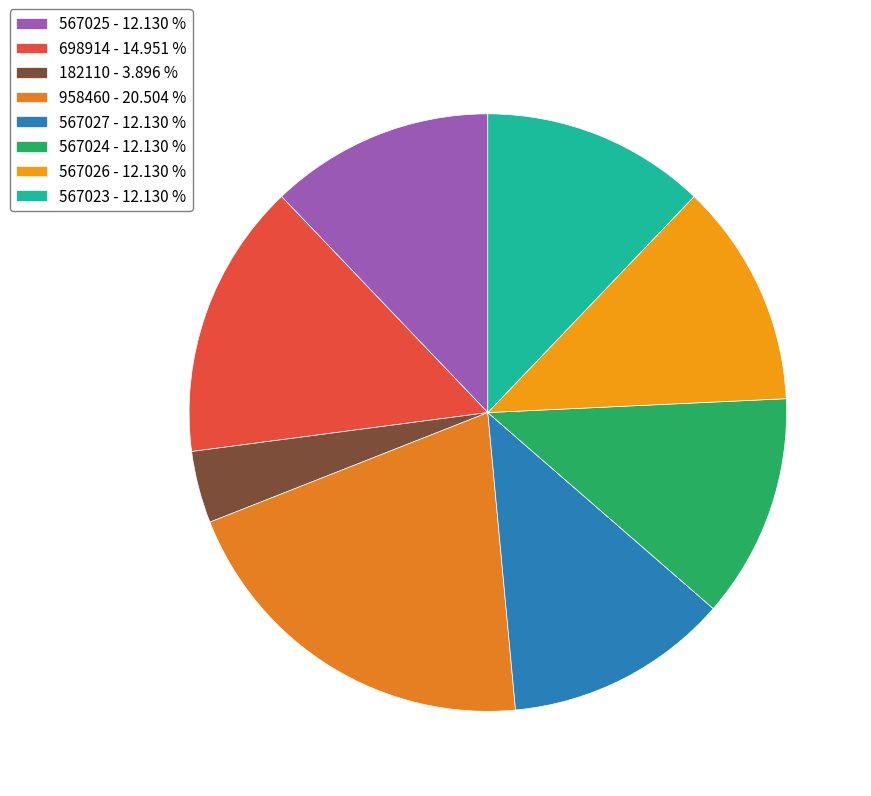

What portion of the pie excludes 182110?

96.1%